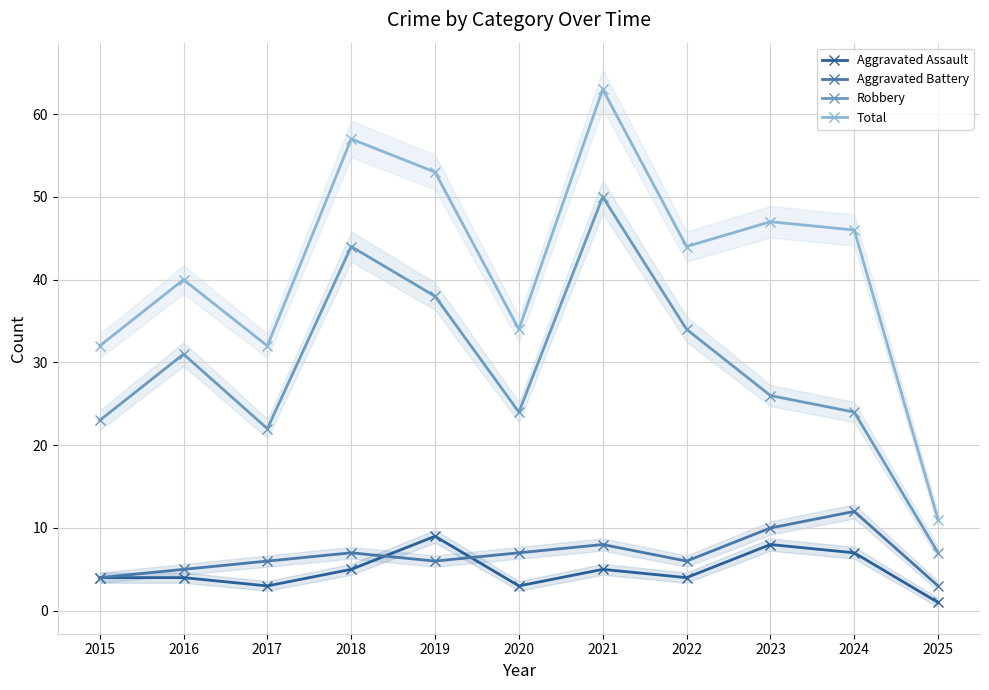

Reading left to right, what are all the values shown in this chart?

Aggravated Assault: 4	4	3	5	9	3	5	4	8	7	1
Aggravated Battery: 4	5	6	7	6	7	8	6	10	12	3
Robbery: 23	31	22	44	38	24	50	34	26	24	7
Total: 32	40	32	57	53	34	63	44	47	46	11